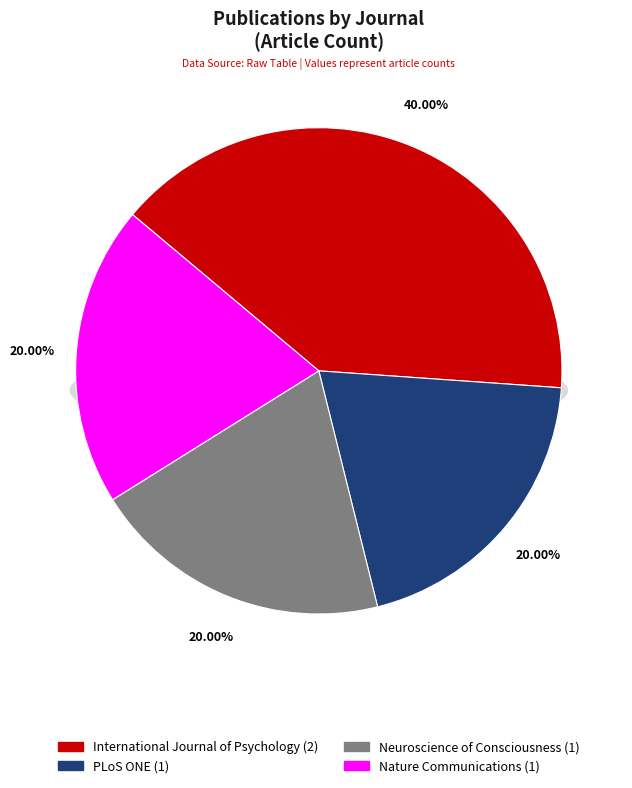

To the nearest percent, what is the difference between the Nature Communications and International Journal of Psychology slice percentages?

20%